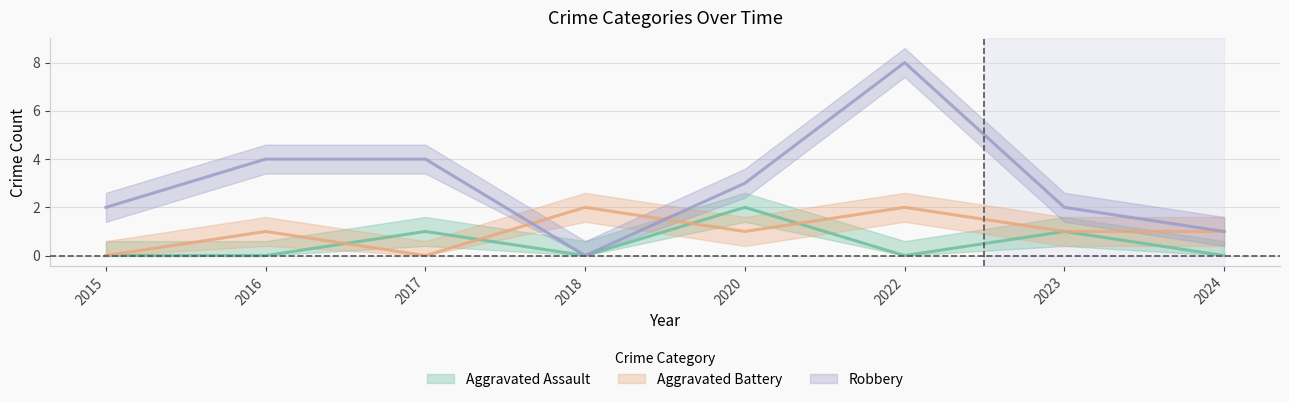

At which category is the sum across all series the highest?

2022